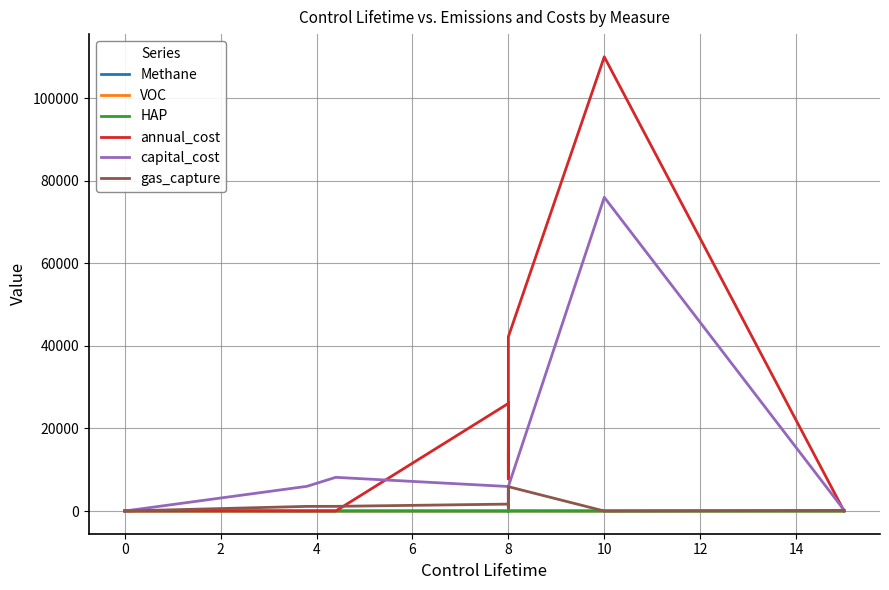

How many values in the annual_cost series exceed 7802?

11